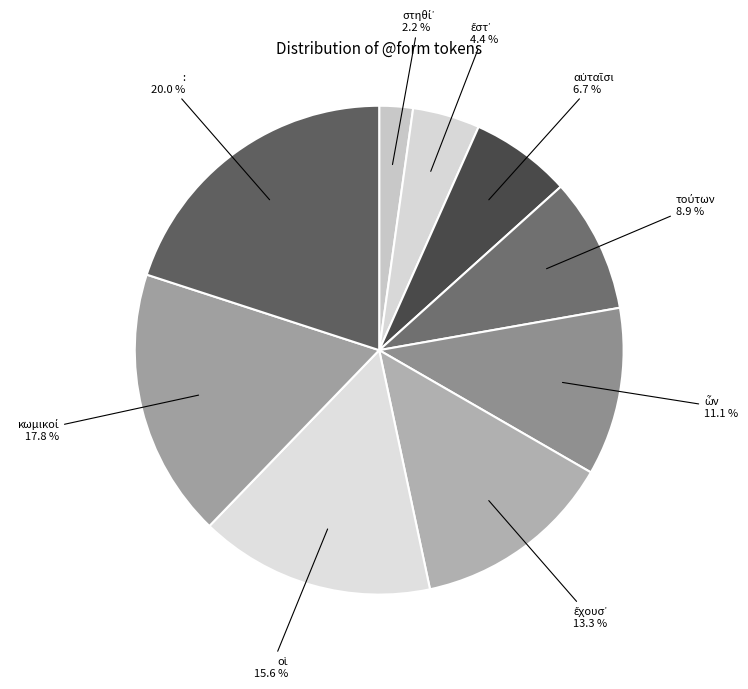

Which slice is the largest?

: